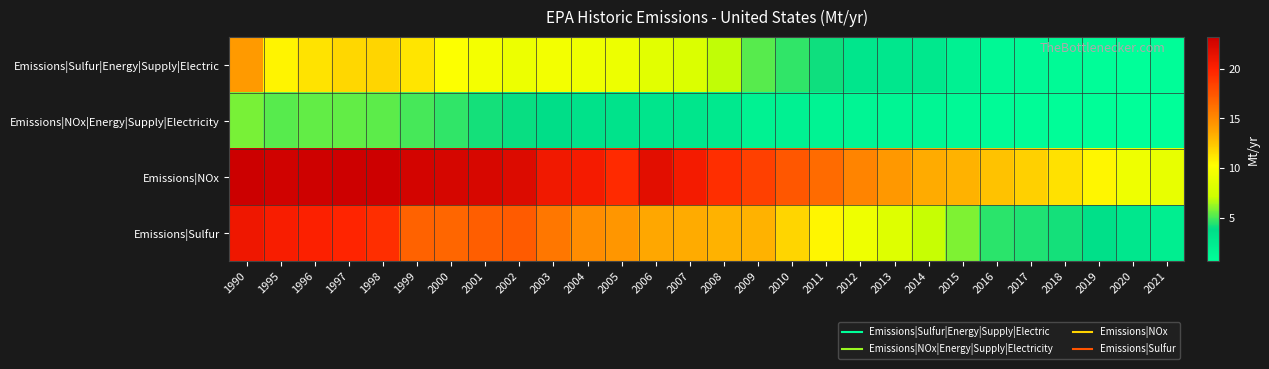

Between 2009 and 2000, which is larger?

2000